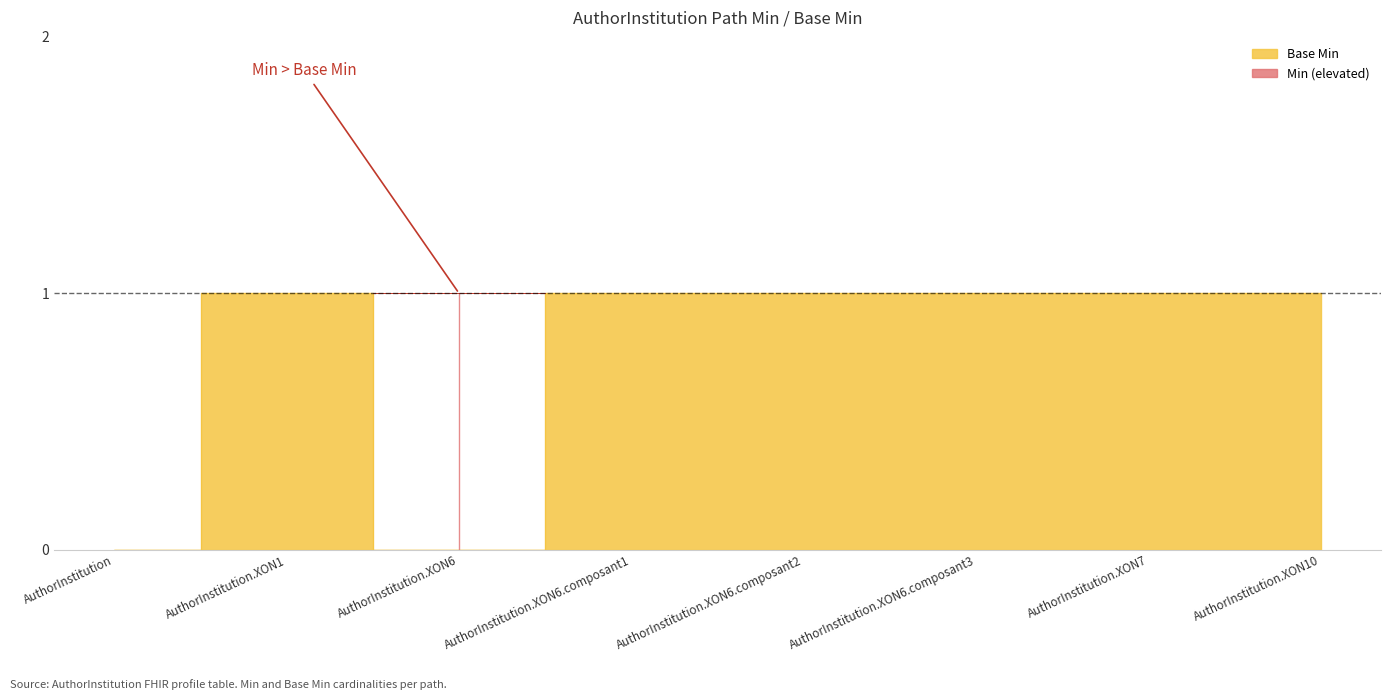

Rank the categories by value from highest to lowest.

AuthorInstitution.XON1, AuthorInstitution.XON6.composant1, AuthorInstitution.XON6.composant2, AuthorInstitution.XON6.composant3, AuthorInstitution.XON7, AuthorInstitution.XON10, AuthorInstitution, AuthorInstitution.XON6